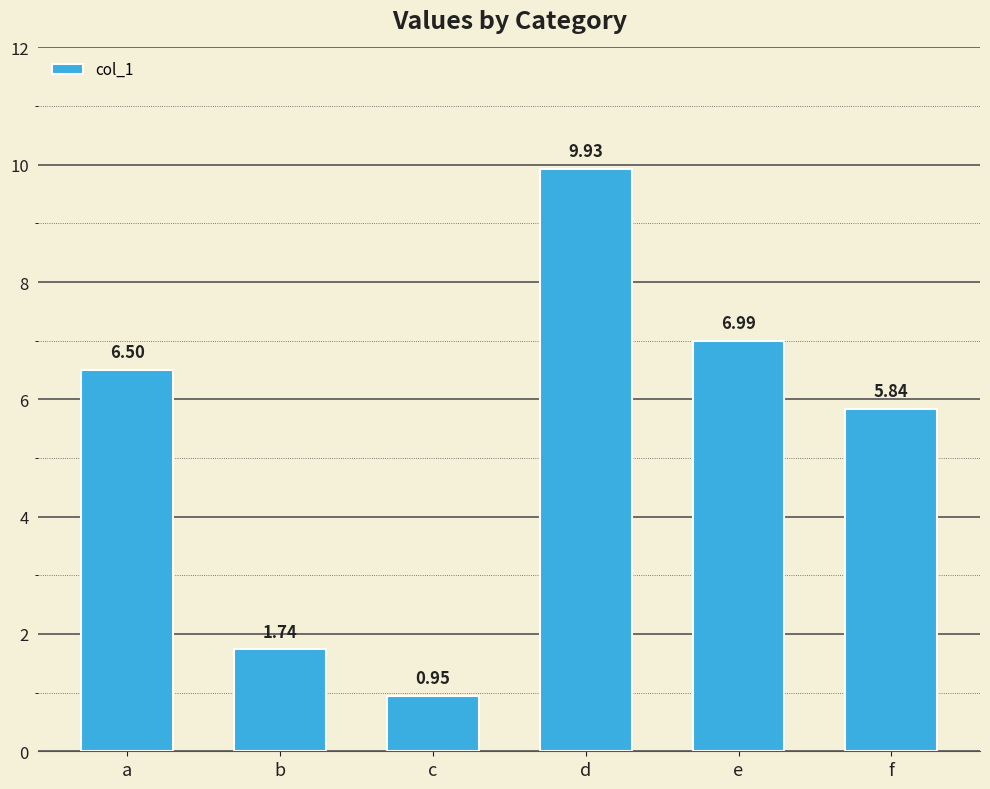

Does the chart contain stacked bars?

No